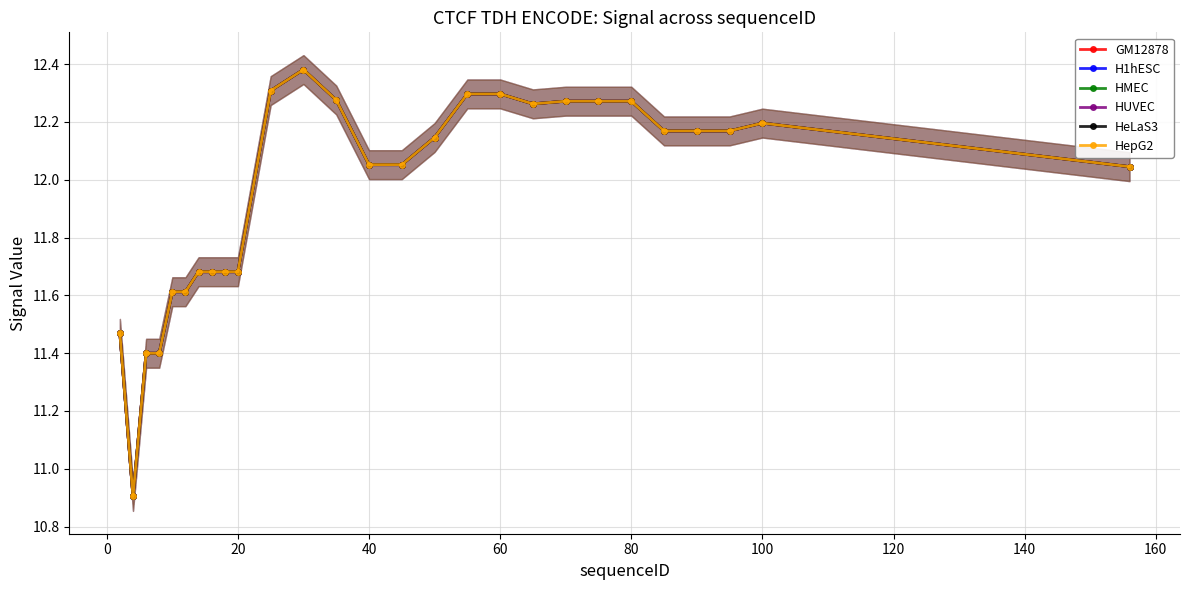

Is the value of HMEC at 12 greater than the value of HepG2 at 22?

Yes